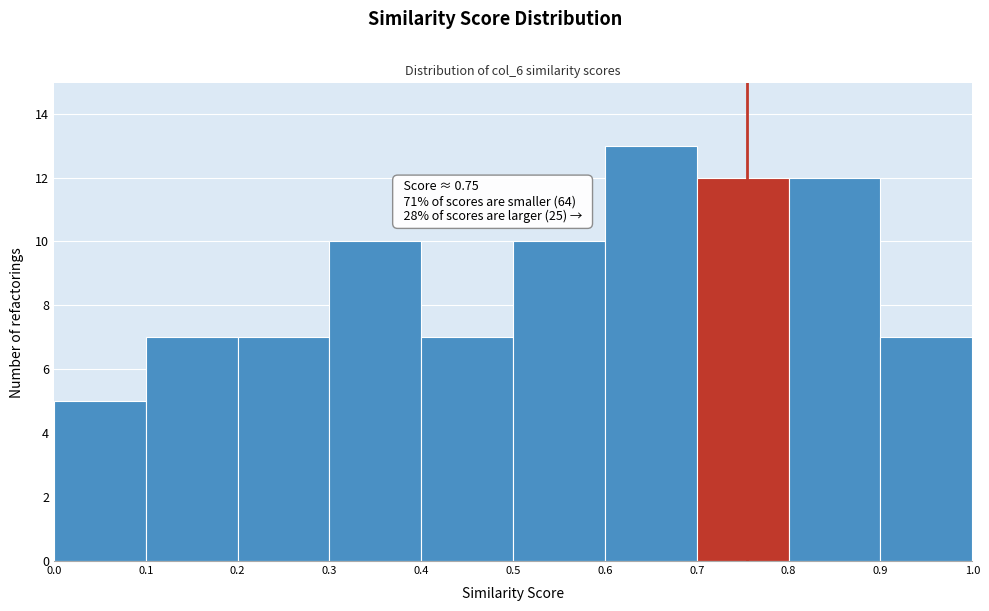

Which range on the x-axis has the tallest bar?

0.6 to 0.7